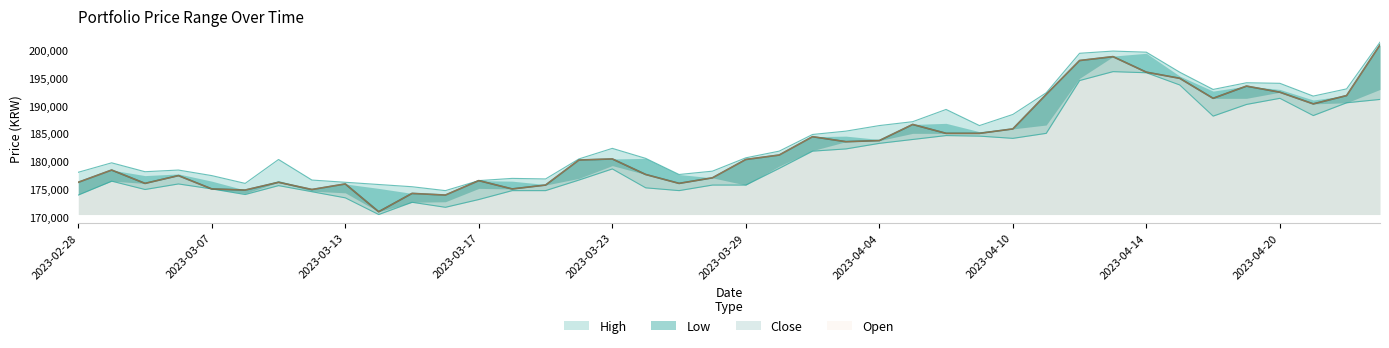

List the labels in order of High value, largest first.

2023-04-25, 2023-04-13, 2023-04-14, 2023-04-12, 2023-04-17, 2023-04-19, 2023-04-20, 2023-04-24, 2023-04-18, 2023-04-11, 2023-04-21, 2023-04-06, 2023-04-10, 2023-04-05, 2023-04-04, 2023-04-07, 2023-04-03, 2023-03-31, 2023-03-23, 2023-03-30, 2023-03-29, 2023-03-24, 2023-03-22, 2023-03-09, 2023-03-02, 2023-03-06, 2023-03-28, 2023-03-03, 2023-02-28, 2023-03-27, 2023-03-07, 2023-03-20, 2023-03-21, 2023-03-10, 2023-03-17, 2023-03-13, 2023-03-08, 2023-03-14, 2023-03-15, 2023-03-16